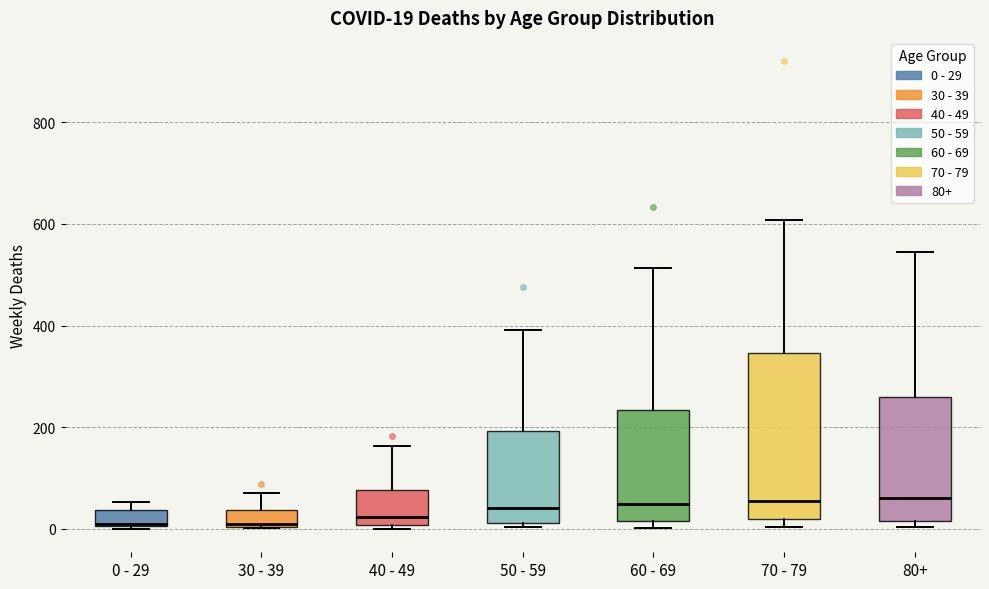

Comparing the boxes themselves (not the whiskers), which one is the tallest?

70 - 79